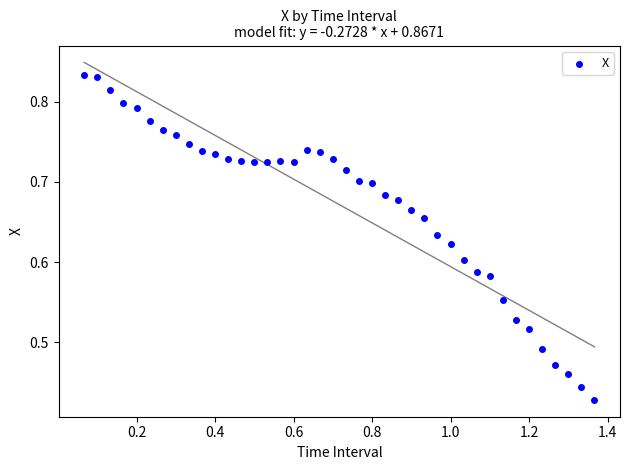

What is the range of X values (max minus min)?

1.3